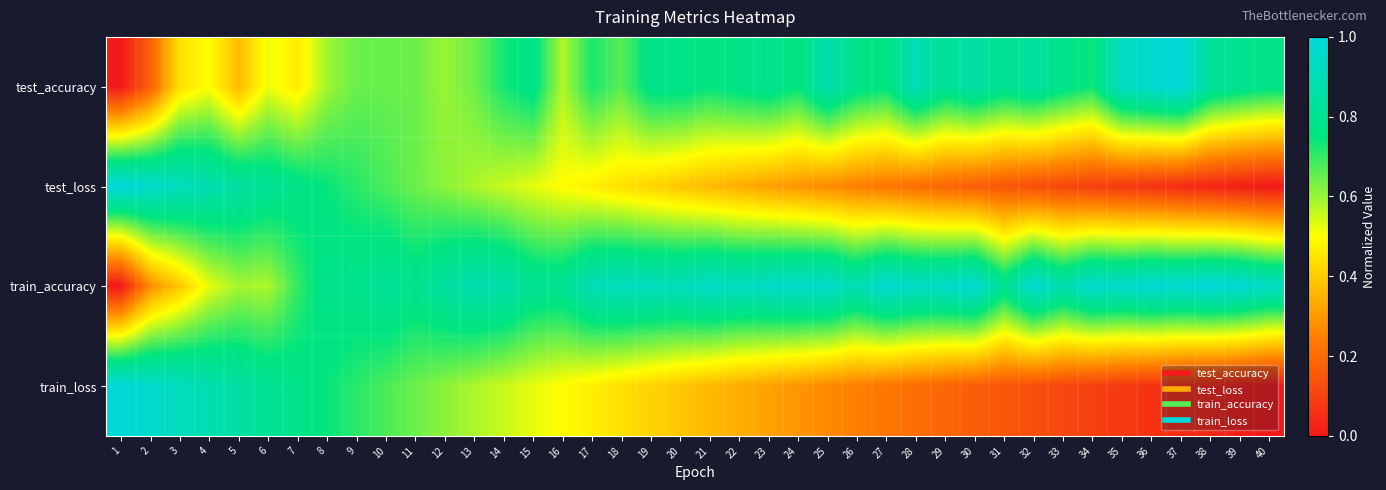

Reading right to left, transcribe all the data shown in this chart.

test_accuracy: 40=0.8	39=0.8	38=0.8	37=1.0	36=1.0	35=0.9	34=0.7	33=0.8	32=0.8	31=0.8	30=0.9	29=0.8	28=0.9	27=0.8	26=0.8	25=0.9	24=0.8	23=0.8	22=0.8	21=0.7	20=0.8	19=0.8	18=0.7	17=0.7	16=0.6	15=0.8	14=0.7	13=0.6	12=0.6	11=0.6	10=0.6	9=0.6	8=0.6	7=0.5	6=0.5	5=0.4	4=0.5	3=0.4	2=0.2	1=0.0
test_loss: 40=0.0	39=0.0	38=0.0	37=0.0	36=0.1	35=0.1	34=0.1	33=0.1	32=0.1	31=0.1	30=0.2	29=0.2	28=0.2	27=0.2	26=0.3	25=0.3	24=0.3	23=0.3	22=0.3	21=0.4	20=0.4	19=0.4	18=0.4	17=0.5	16=0.5	15=0.5	14=0.6	13=0.6	12=0.6	11=0.6	10=0.7	9=0.7	8=0.7	7=0.8	6=0.8	5=0.8	4=0.9	3=0.9	2=1.0	1=1.0
train_accuracy: 40=0.9	39=1.0	38=1.0	37=1.0	36=1.0	35=1.0	34=1.0	33=0.9	32=1.0	31=0.8	30=1.0	29=0.9	28=0.9	27=1.0	26=0.9	25=1.0	24=1.0	23=0.9	22=0.9	21=0.9	20=0.9	19=0.9	18=0.9	17=0.9	16=0.8	15=0.8	14=0.9	13=0.9	12=0.8	11=0.8	10=0.8	9=0.8	8=0.8	7=0.7	6=0.6	5=0.6	4=0.5	3=0.4	2=0.3	1=0.0
train_loss: 40=0.0	39=0.0	38=0.0	37=0.0	36=0.1	35=0.1	34=0.1	33=0.1	32=0.1	31=0.1	30=0.2	29=0.2	28=0.2	27=0.2	26=0.3	25=0.3	24=0.3	23=0.3	22=0.3	21=0.4	20=0.4	19=0.4	18=0.4	17=0.5	16=0.5	15=0.5	14=0.6	13=0.6	12=0.6	11=0.6	10=0.7	9=0.7	8=0.7	7=0.8	6=0.8	5=0.8	4=0.9	3=0.9	2=1.0	1=1.0